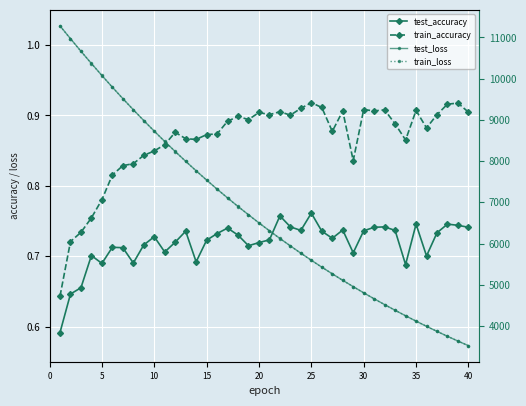

What is the difference between the second highest and second lowest values in the train_loss series?

7336.2